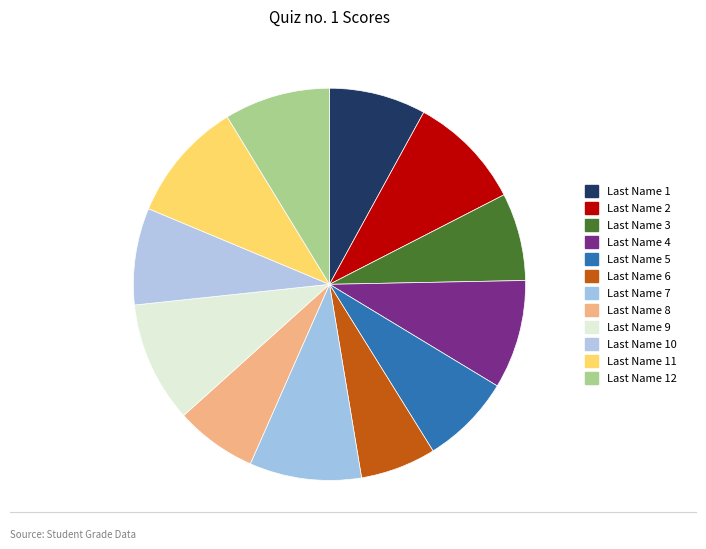

Which slice is the largest?

Last Name 9